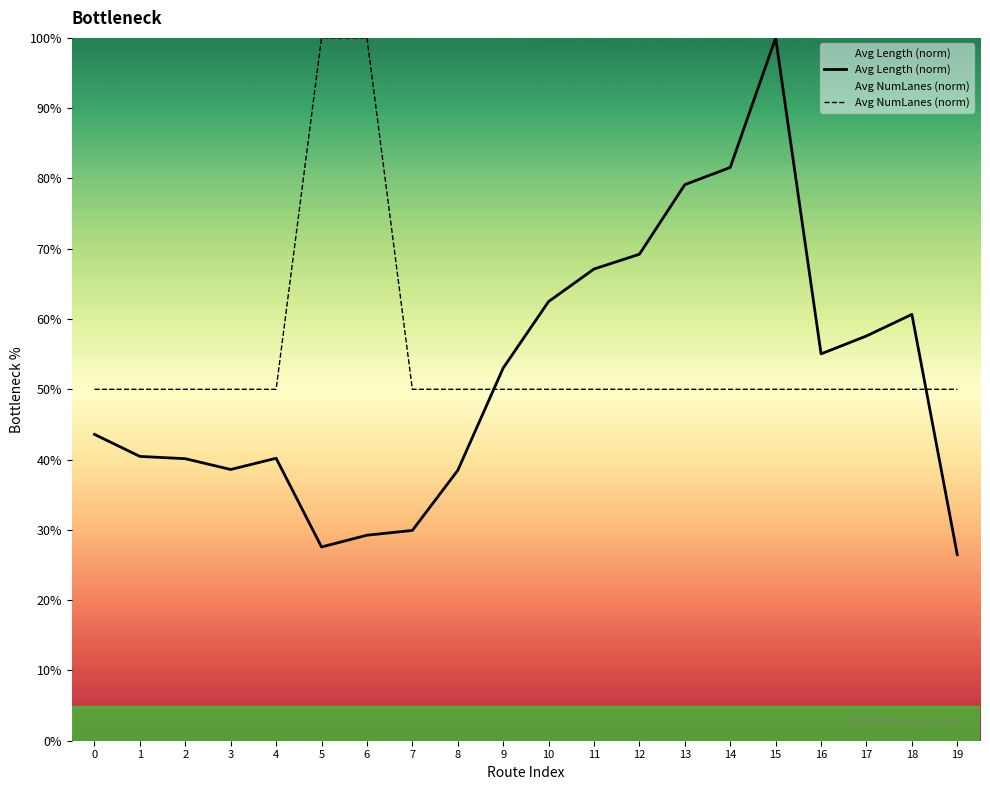

Rank the series by their average value, from highest to lowest.

Avg NumLanes (norm), Avg Length (norm)